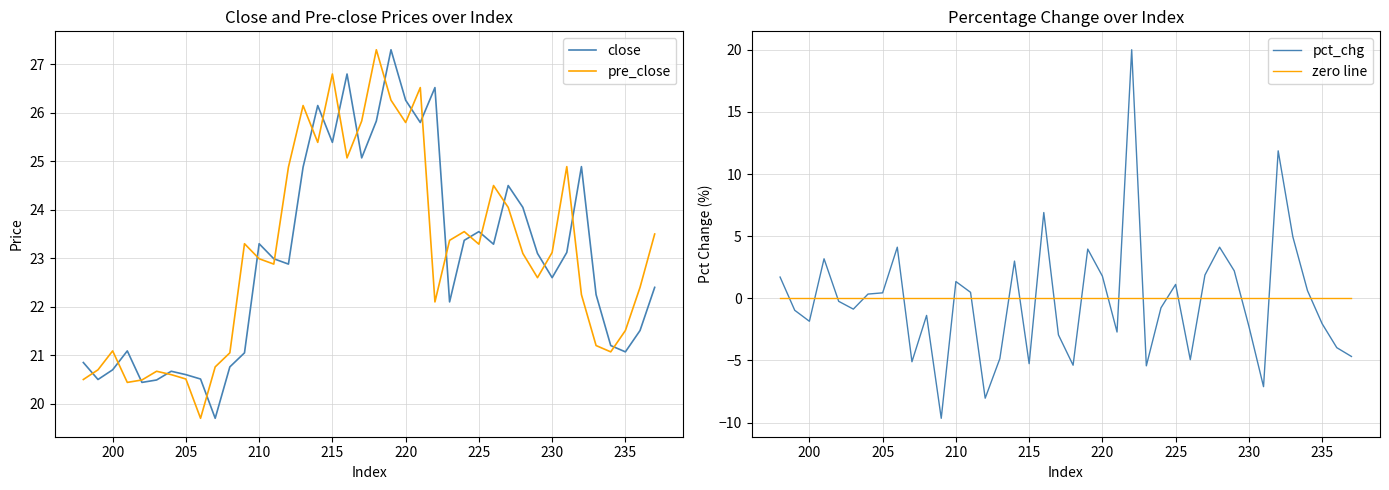

True or false: pre_close and pct_chg intersect in this chart.

False